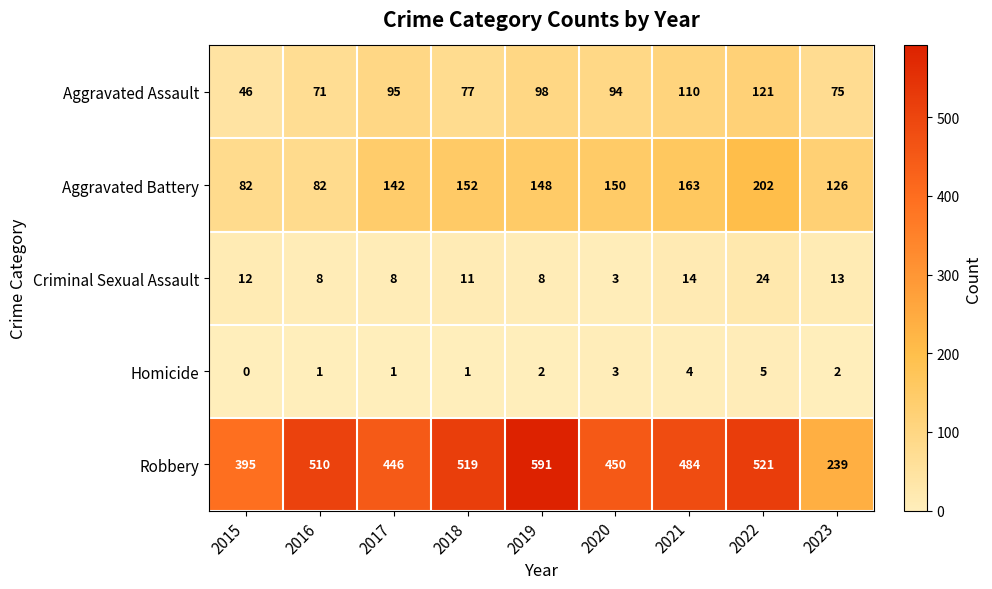

What is the average value of the Criminal Sexual Assault series?

11